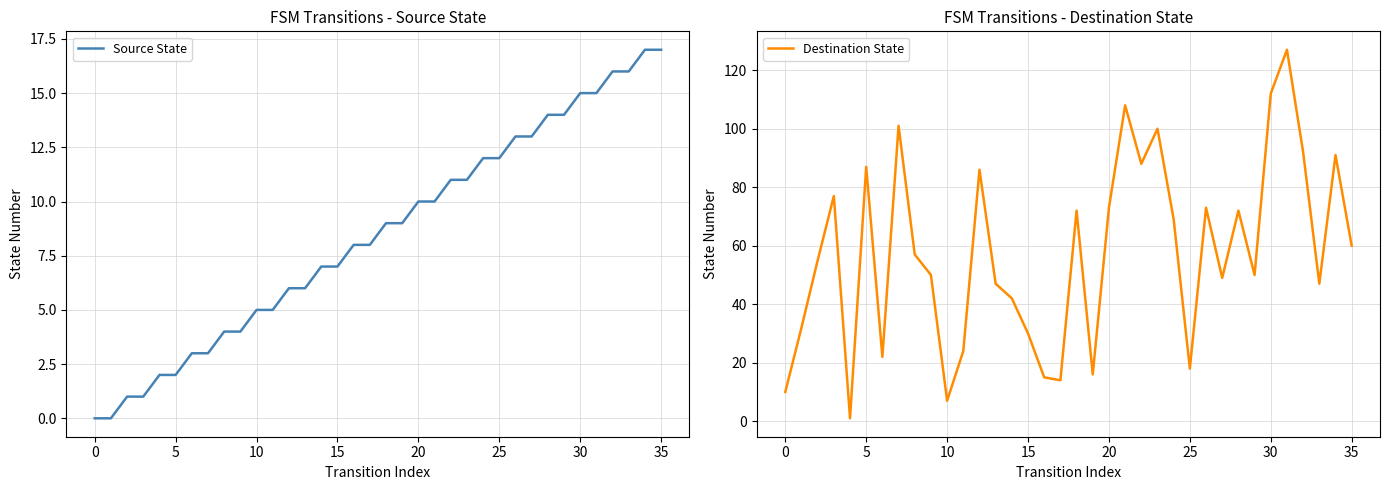

What is the highest value of the Source State series?

17